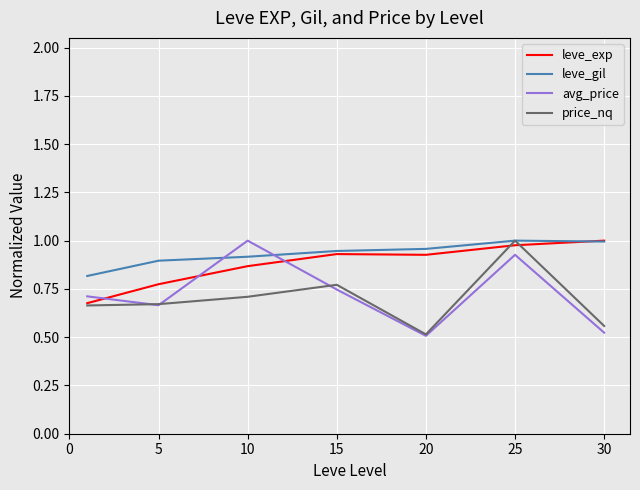

How many times do leve_gil and avg_price cross each other?

2